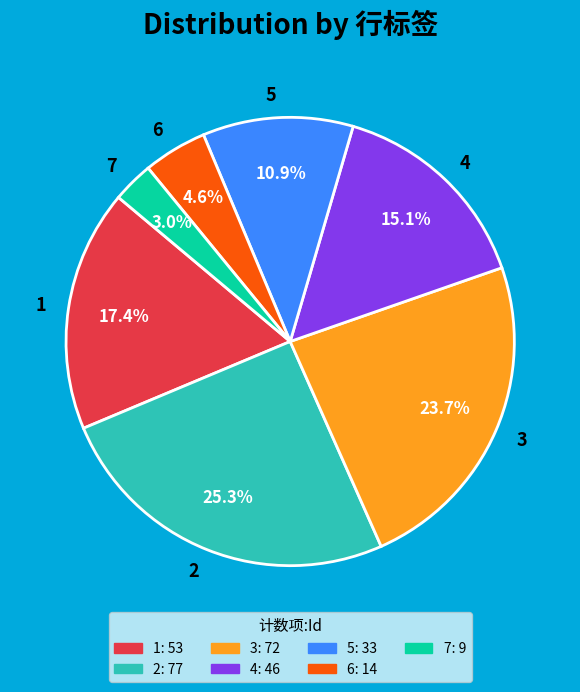

What percentage is the 1 slice, to the nearest percent?

17%